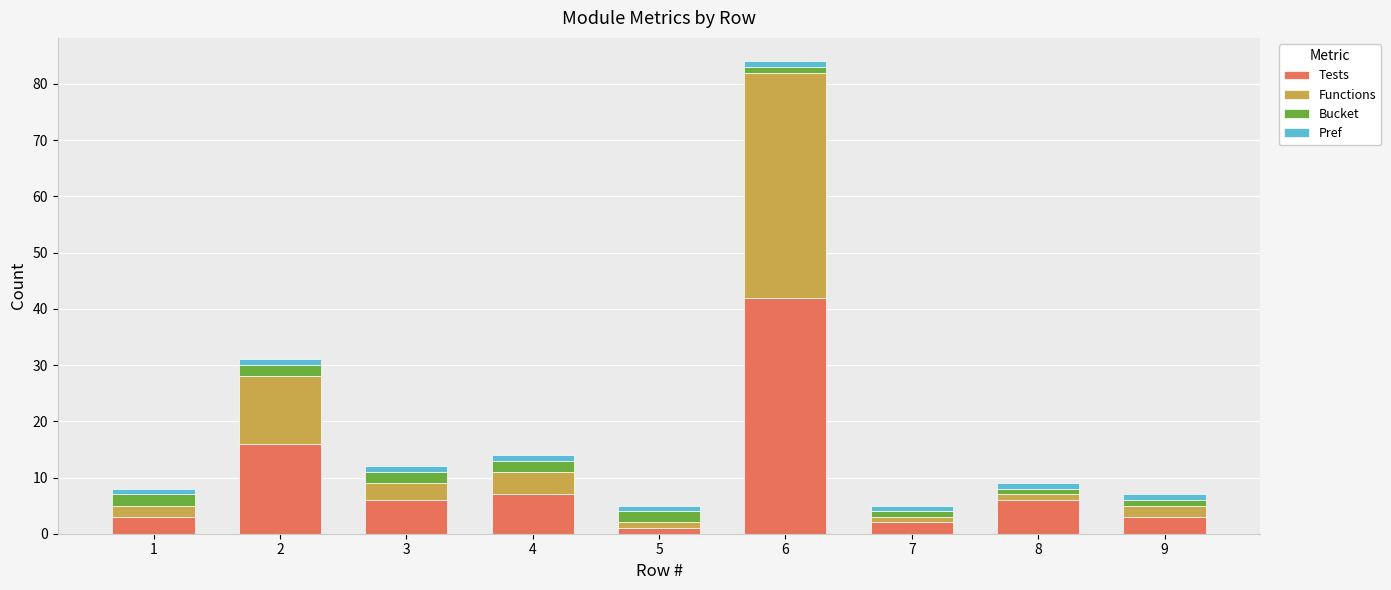

Are the bars grouped side by side (vs. stacked)?

No